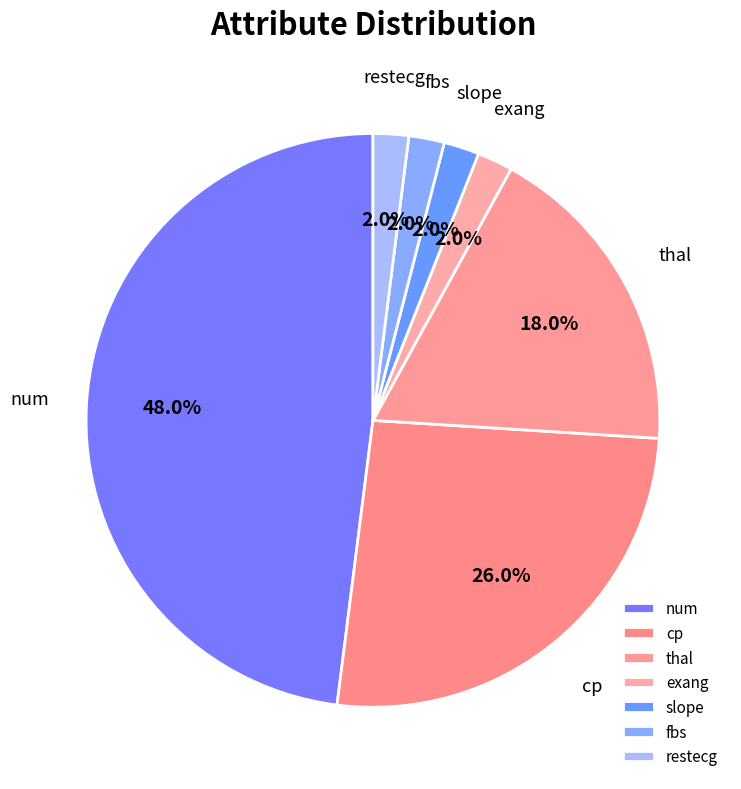

To the nearest percent, what portion does slope represent?

2%